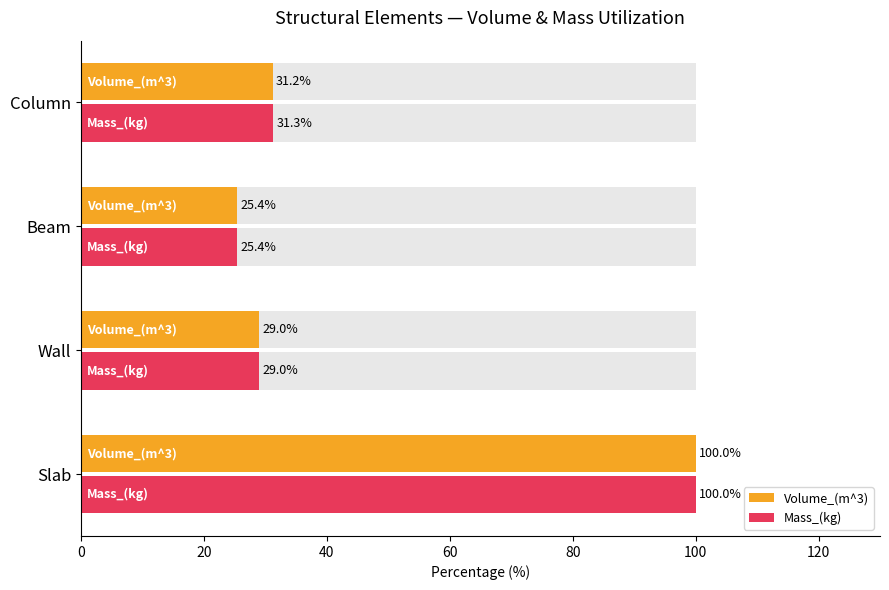

Does the chart contain any negative values?

No